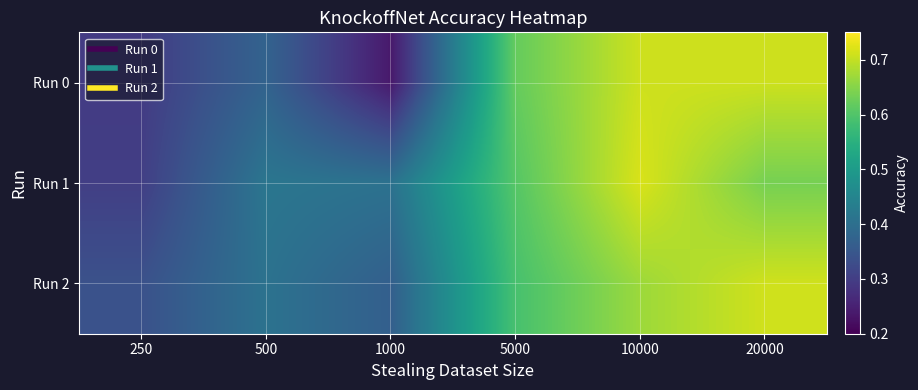

How many series are shown in this chart?

3